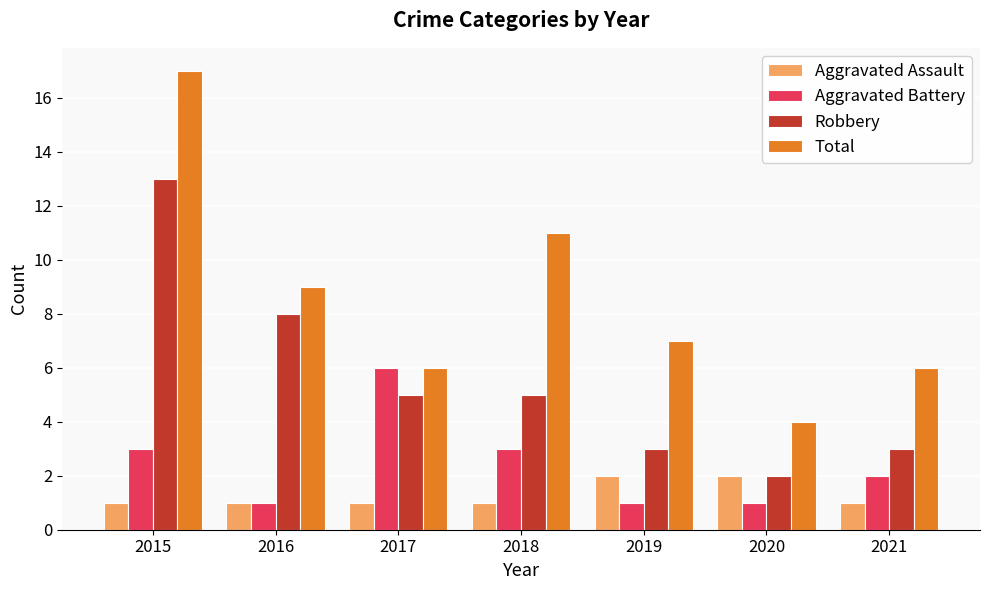

What is the difference between the maximum and minimum values in the Total series?

13